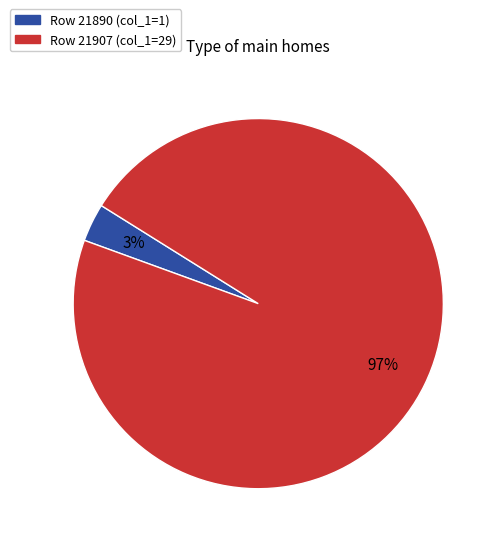

Which slice is the smallest?

Row 21890 (col_1=1)